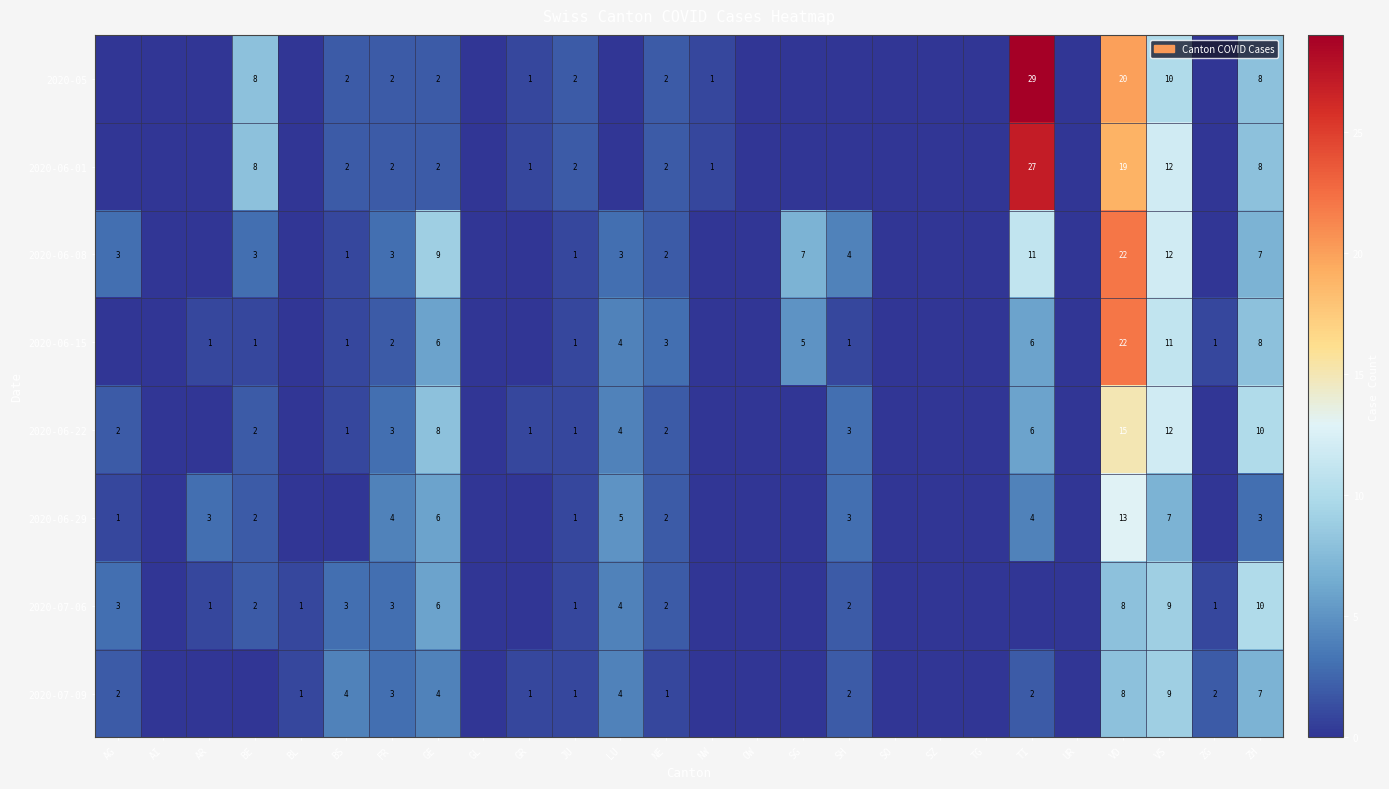

What is the difference between the highest and lowest values at GE?

7